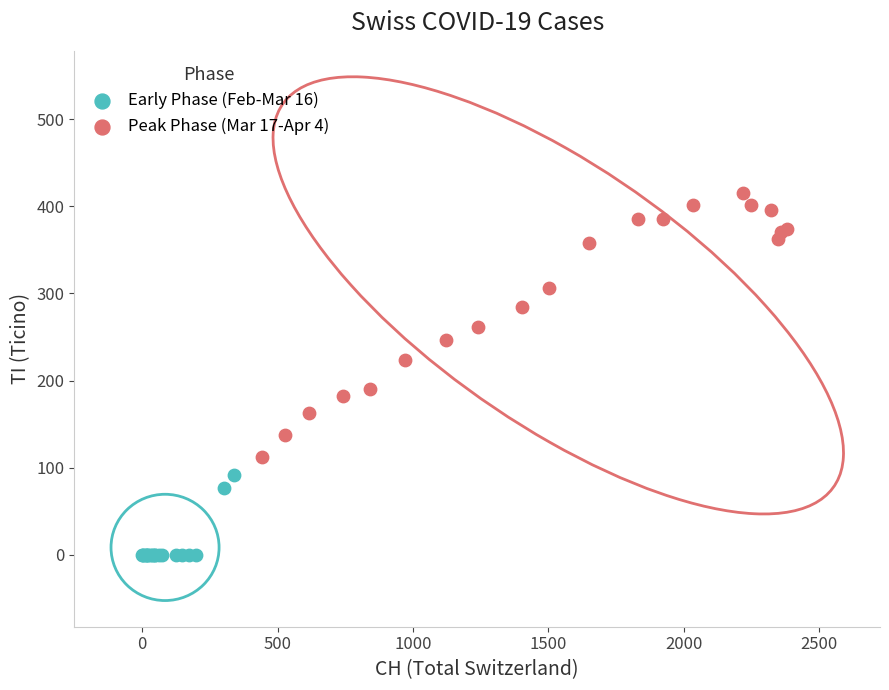

Which series reaches the maximum Y coordinate?

Peak Phase (Mar 17-Apr 4)